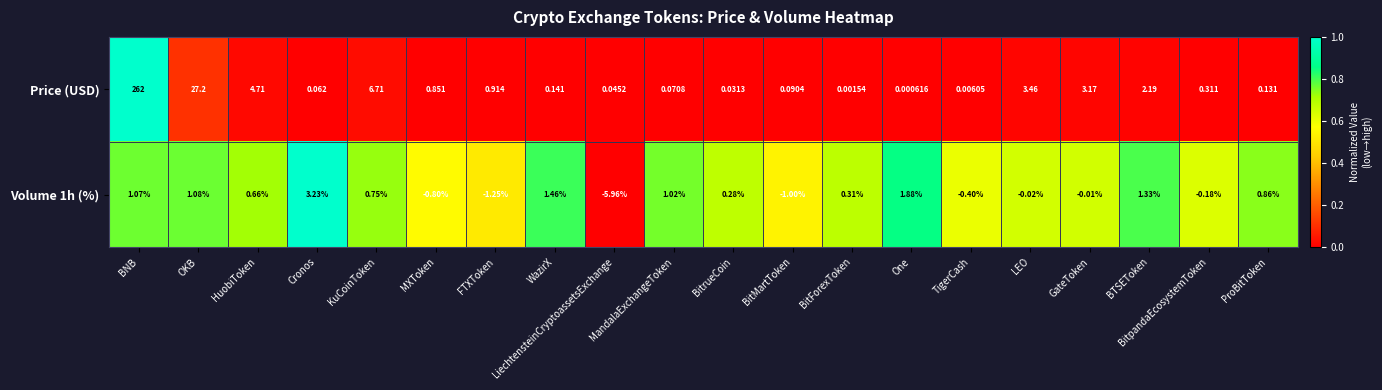

At which label does Price (USD) reach its peak?

BNB